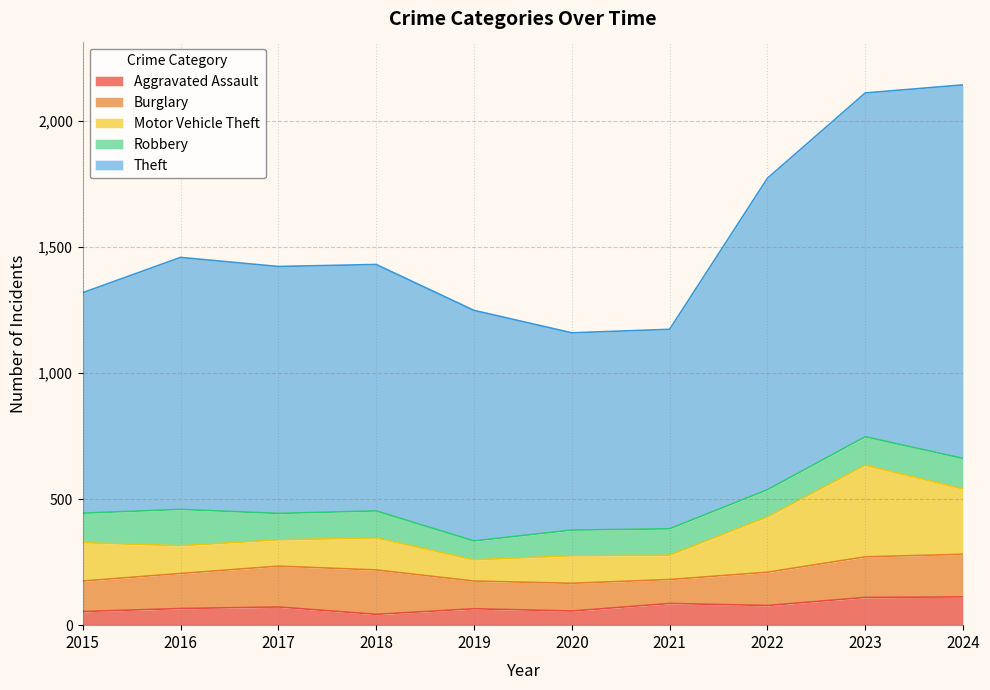

True or false: Motor Vehicle Theft has a value of 168 at 2020.

False